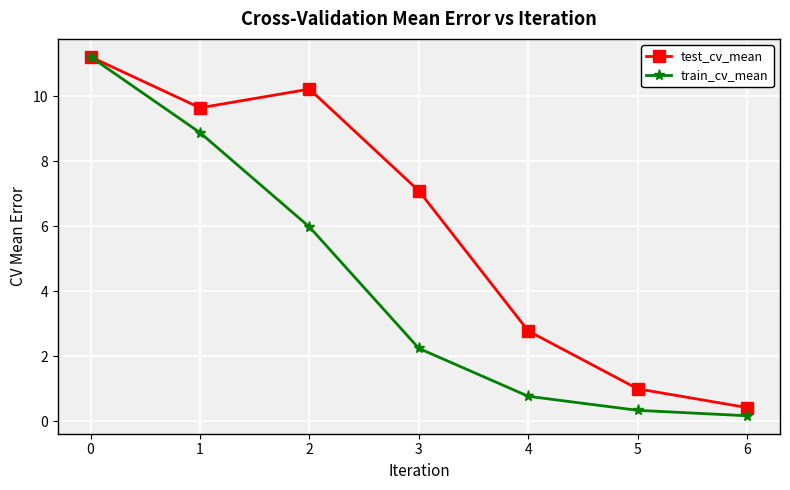

The value of test_cv_mean at 0 is 19.5. True or false?

False